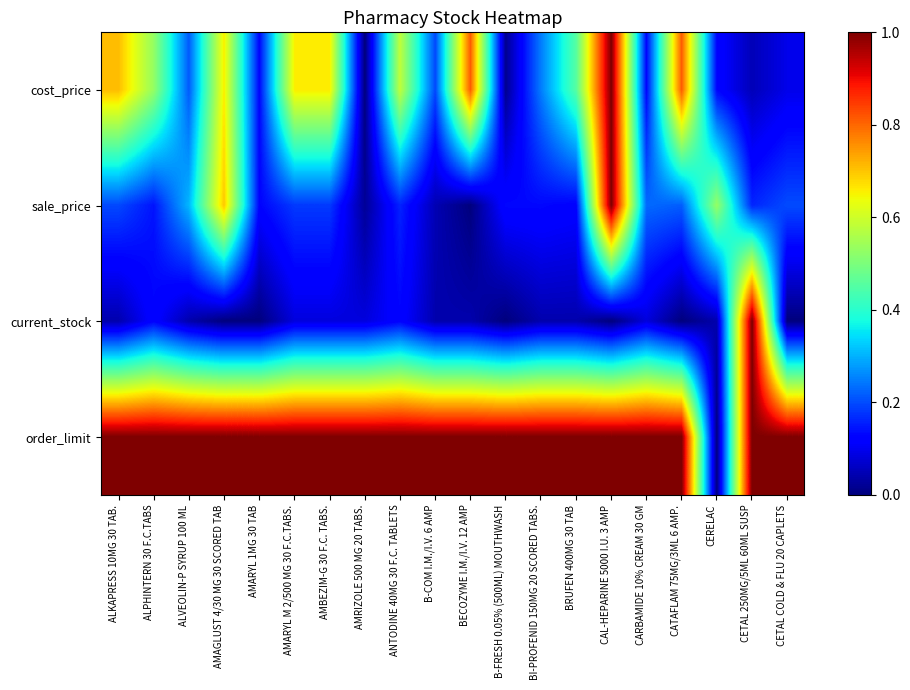

Reading left to right, list all the values displayed in this chart.

cost_price: ALKAPRESS 10MG 30 TAB.=0.7	ALPHINTERN 30 F.C.TABS=0.5	ALVEOLIN-P SYRUP 100 ML=0.2	AMAGLUST 4/30 MG 30 SCORED TAB=0.7	AMARYL 1MG 30 TAB=0.1	AMARYL M 2/500 MG 30 F.C.TABS.=0.7	AMBEZIM-G 30 F.C. TABS.=0.7	AMRIZOLE 500 MG 20 TABS.=0.0	ANTODINE 40MG 30 F.C. TABLETS=0.6	B-COM I.M./I.V. 6 AMP=0.2	BECOZYME I.M./I.V. 12 AMP=0.8	B-FRESH 0.05% (500ML) MOUTHWASH=0.0	BI-PROFENID 150MG 20 SCORED TABS.=0.2	BRUFEN 400MG 30 TAB=0.5	CAL-HEPARINE 5000 I.U. 3 AMP=1.0	CARBAMIDE 10% CREAM 30 GM=0.1	CATAFLAM 75MG/3ML 6 AMP.=0.8	CERELAC=0.1	CETAL 250MG/5ML 60ML SUSP=0.1	CETAL COLD & FLU 20 CAPLETS=0.1
sale_price: ALKAPRESS 10MG 30 TAB.=0.2	ALPHINTERN 30 F.C.TABS=0.1	ALVEOLIN-P SYRUP 100 ML=0.3	AMAGLUST 4/30 MG 30 SCORED TAB=0.7	AMARYL 1MG 30 TAB=0.1	AMARYL M 2/500 MG 30 F.C.TABS.=0.2	AMBEZIM-G 30 F.C. TABS.=0.2	AMRIZOLE 500 MG 20 TABS.=0.0	ANTODINE 40MG 30 F.C. TABLETS=0.2	B-COM I.M./I.V. 6 AMP=0.0	BECOZYME I.M./I.V. 12 AMP=0.0	B-FRESH 0.05% (500ML) MOUTHWASH=0.1	BI-PROFENID 150MG 20 SCORED TABS.=0.1	BRUFEN 400MG 30 TAB=0.1	CAL-HEPARINE 5000 I.U. 3 AMP=1.0	CARBAMIDE 10% CREAM 30 GM=0.2	CATAFLAM 75MG/3ML 6 AMP.=0.2	CERELAC=0.5	CETAL 250MG/5ML 60ML SUSP=0.2	CETAL COLD & FLU 20 CAPLETS=0.2
current_stock: ALKAPRESS 10MG 30 TAB.=0.0	ALPHINTERN 30 F.C.TABS=0.1	ALVEOLIN-P SYRUP 100 ML=0.0	AMAGLUST 4/30 MG 30 SCORED TAB=0.0	AMARYL 1MG 30 TAB=0.0	AMARYL M 2/500 MG 30 F.C.TABS.=0.1	AMBEZIM-G 30 F.C. TABS.=0.1	AMRIZOLE 500 MG 20 TABS.=0.1	ANTODINE 40MG 30 F.C. TABLETS=0.1	B-COM I.M./I.V. 6 AMP=0.0	BECOZYME I.M./I.V. 12 AMP=0.0	B-FRESH 0.05% (500ML) MOUTHWASH=0.0	BI-PROFENID 150MG 20 SCORED TABS.=0.0	BRUFEN 400MG 30 TAB=0.0	CAL-HEPARINE 5000 I.U. 3 AMP=0.0	CARBAMIDE 10% CREAM 30 GM=0.1	CATAFLAM 75MG/3ML 6 AMP.=0.0	CERELAC=0.0	CETAL 250MG/5ML 60ML SUSP=1.0	CETAL COLD & FLU 20 CAPLETS=0.0
order_limit: ALKAPRESS 10MG 30 TAB.=1.0	ALPHINTERN 30 F.C.TABS=1.0	ALVEOLIN-P SYRUP 100 ML=1.0	AMAGLUST 4/30 MG 30 SCORED TAB=1.0	AMARYL 1MG 30 TAB=1.0	AMARYL M 2/500 MG 30 F.C.TABS.=1.0	AMBEZIM-G 30 F.C. TABS.=1.0	AMRIZOLE 500 MG 20 TABS.=1.0	ANTODINE 40MG 30 F.C. TABLETS=1.0	B-COM I.M./I.V. 6 AMP=1.0	BECOZYME I.M./I.V. 12 AMP=1.0	B-FRESH 0.05% (500ML) MOUTHWASH=1.0	BI-PROFENID 150MG 20 SCORED TABS.=1.0	BRUFEN 400MG 30 TAB=1.0	CAL-HEPARINE 5000 I.U. 3 AMP=1.0	CARBAMIDE 10% CREAM 30 GM=1.0	CATAFLAM 75MG/3ML 6 AMP.=1.0	CERELAC=0.0	CETAL 250MG/5ML 60ML SUSP=1.0	CETAL COLD & FLU 20 CAPLETS=1.0